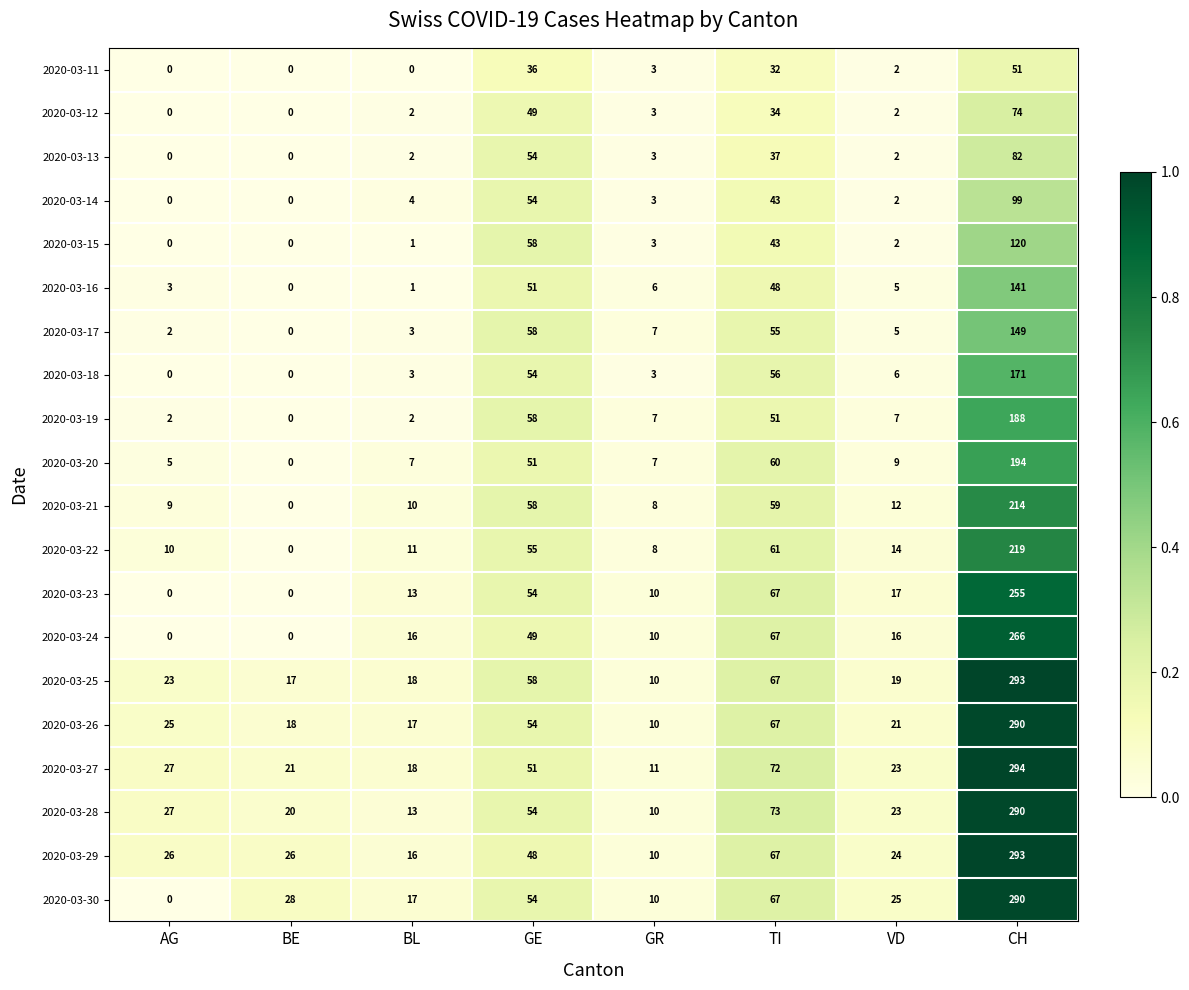

At which category is the sum across all series the highest?

CH